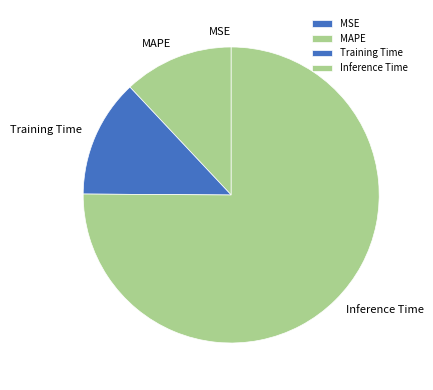

Is Training Time the majority of the pie?

No